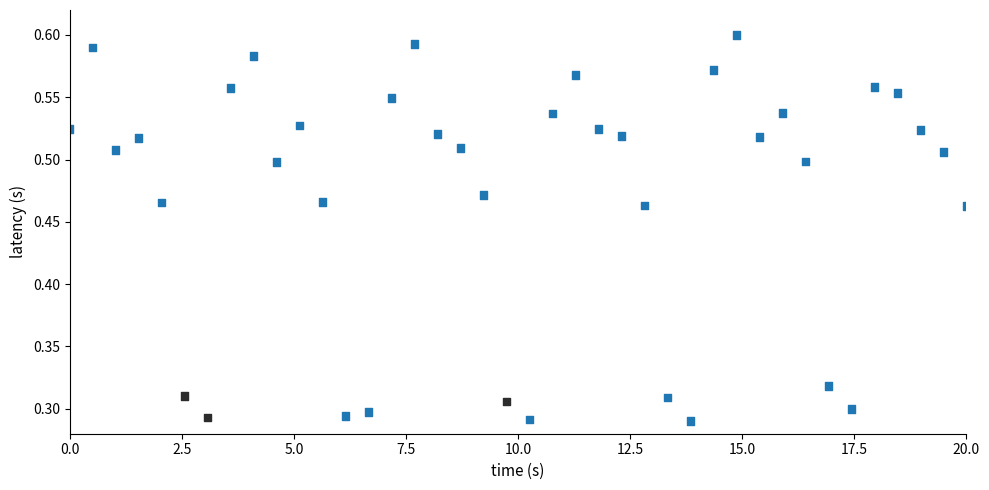

What is the range of X values (max minus min)?

20.0